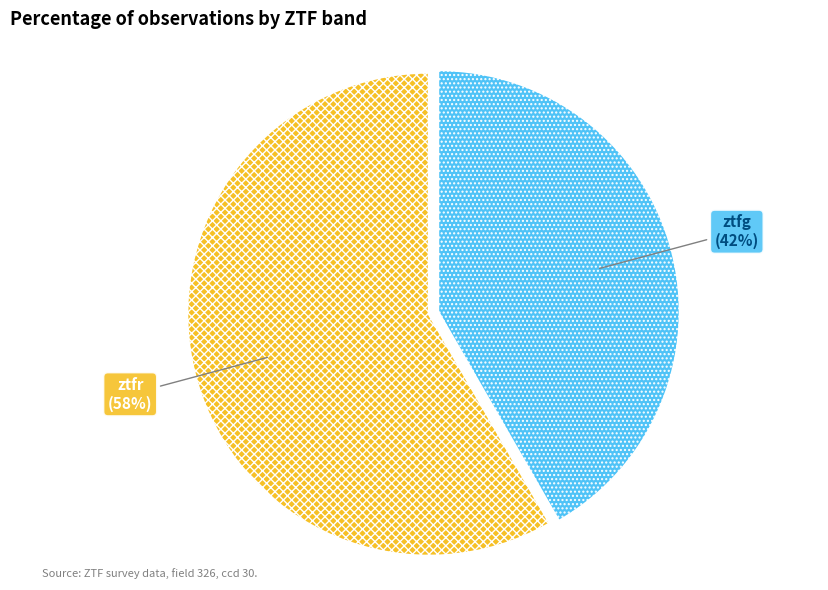

How many segments does this pie chart have?

2